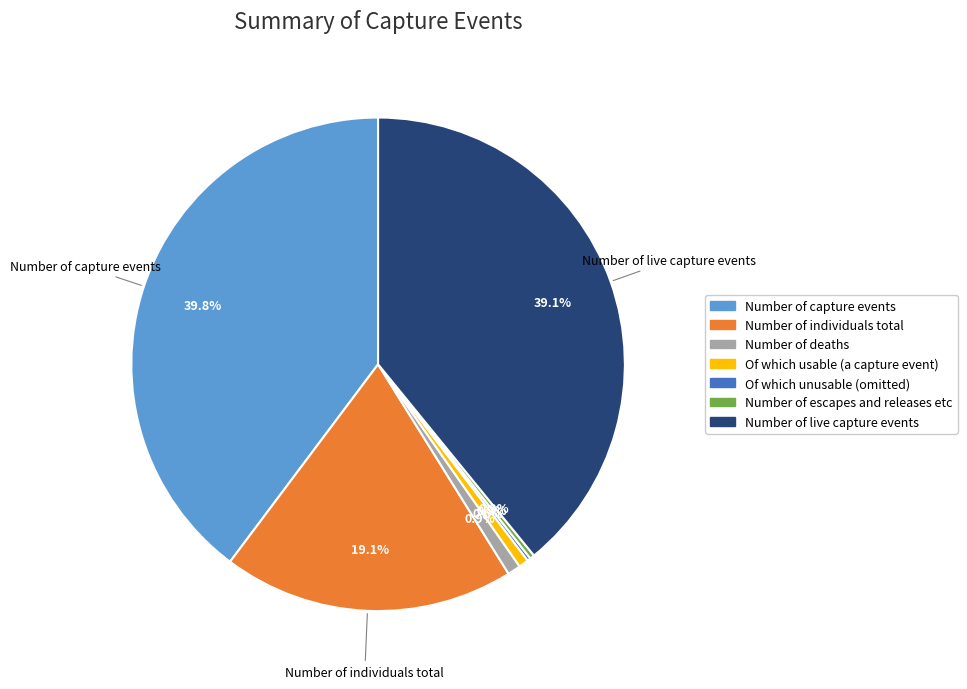

Is the sum of Number of live capture events and Number of deaths greater than half?

No